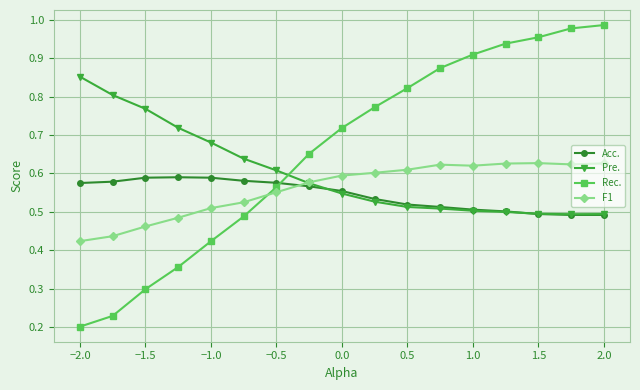

Count the Acc. values in the range 0 to 1.

17